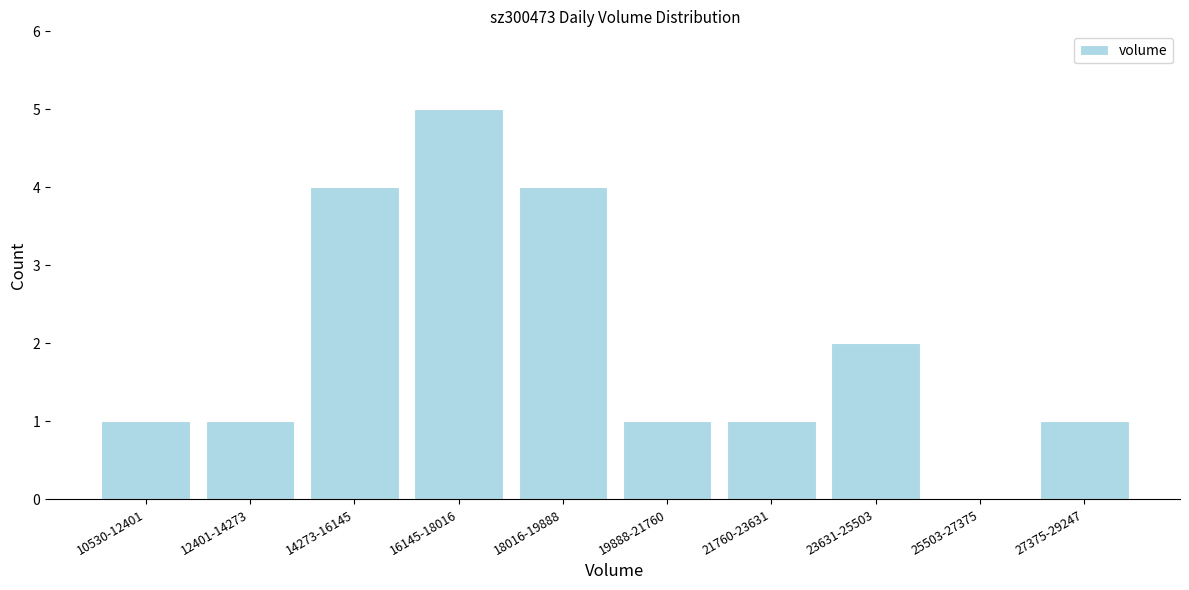

Reading left to right, list all the values displayed in this chart.

10530-12401=1	12401-14273=1	14273-16145=4	16145-18016=5	18016-19888=4	19888-21760=1	21760-23631=1	23631-25503=2	25503-27375=0	27375-29247=1